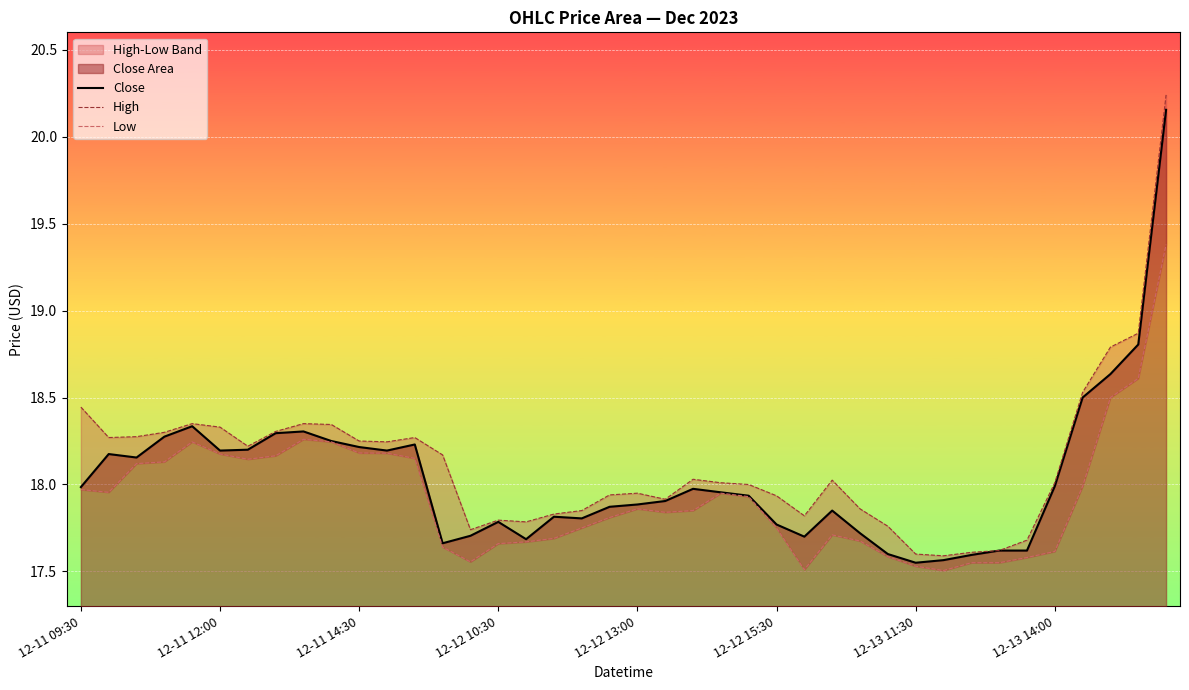

At which category is the sum across all series the highest?

39